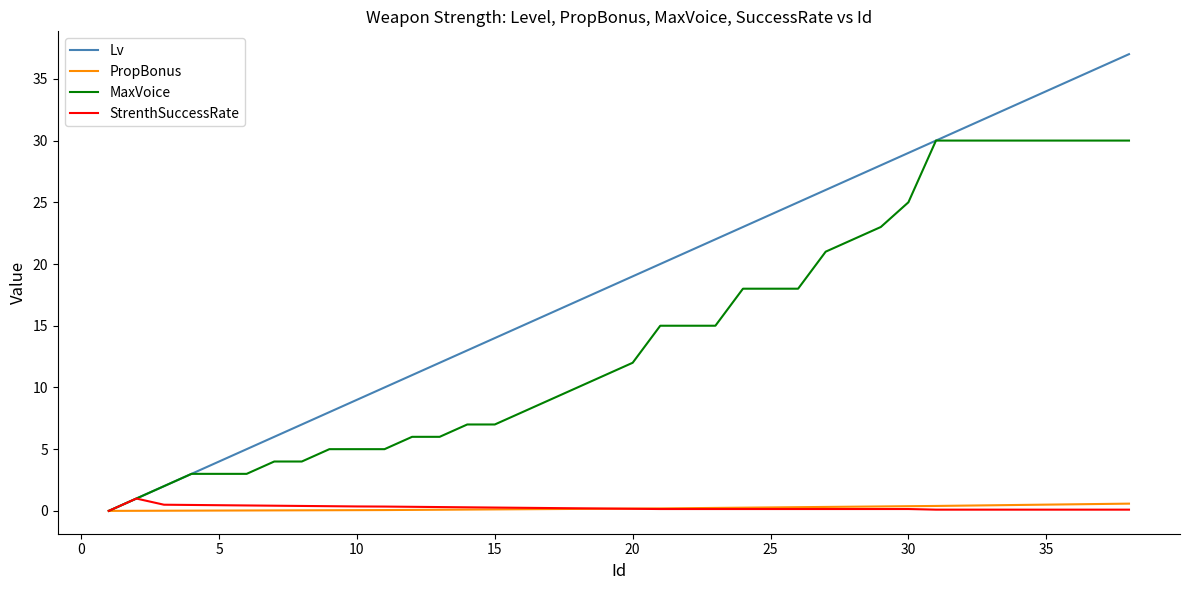

Which series has the widest spread of values?

Lv